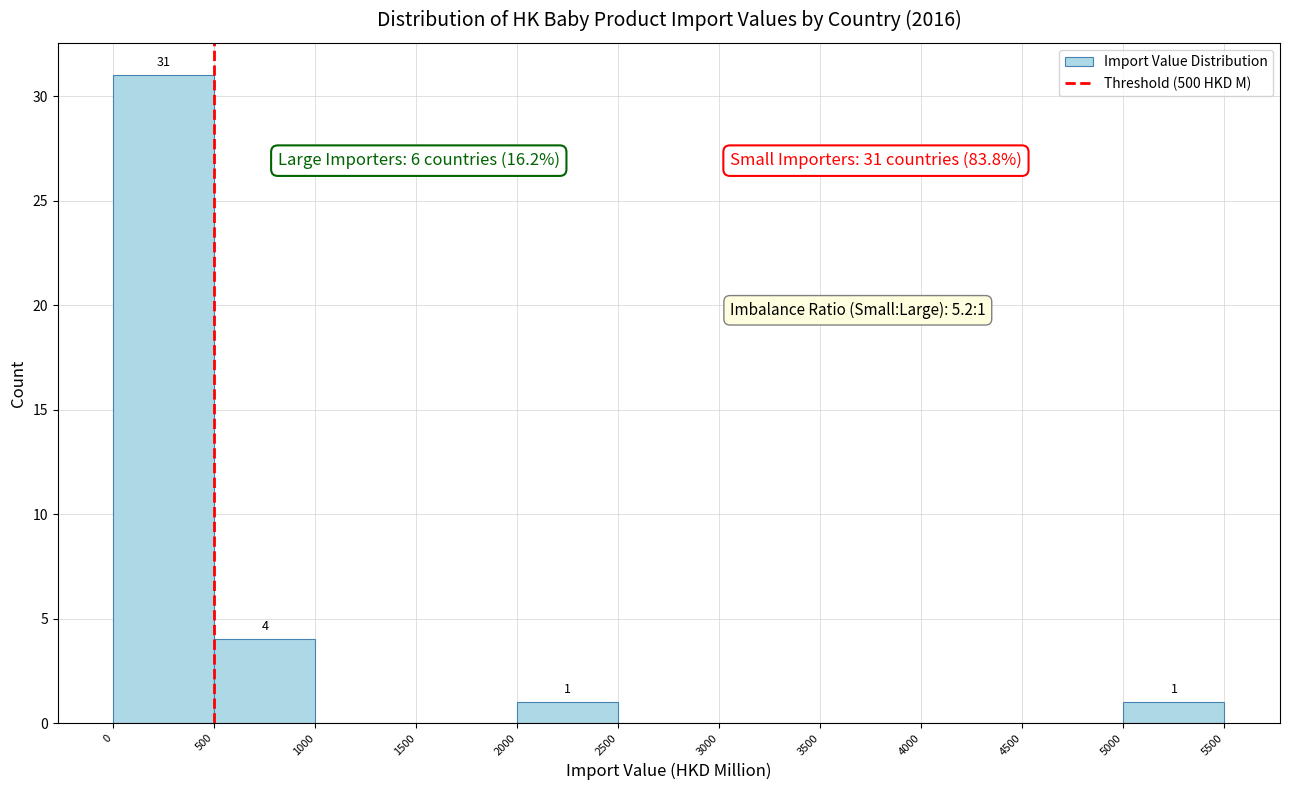

Which range on the x-axis has the tallest bar?

0 to 500